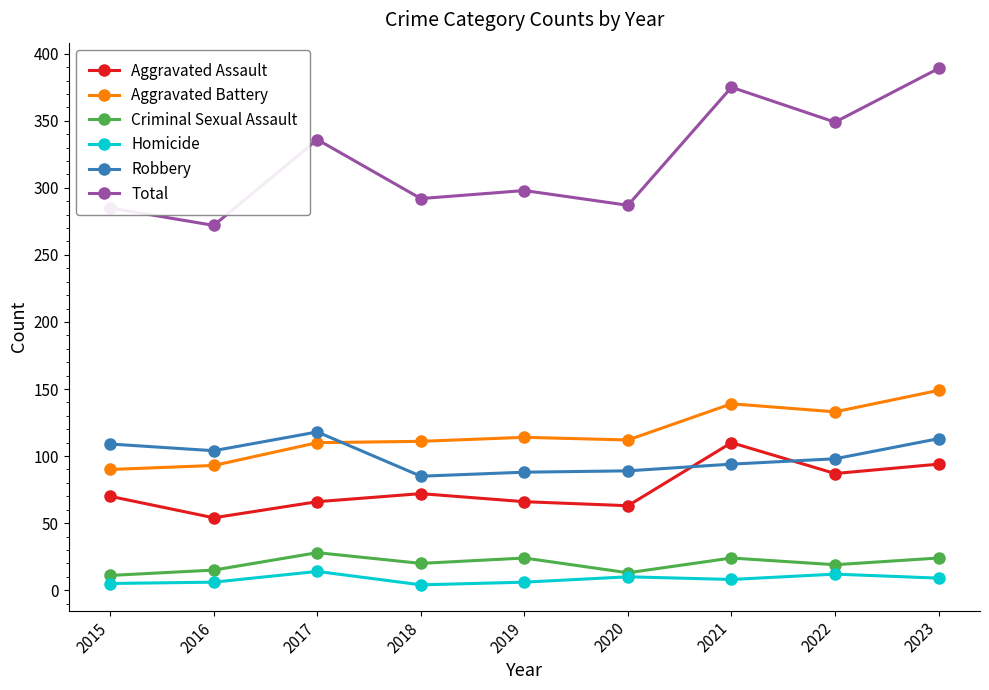

At which category does Criminal Sexual Assault reach its first local peak?

2017